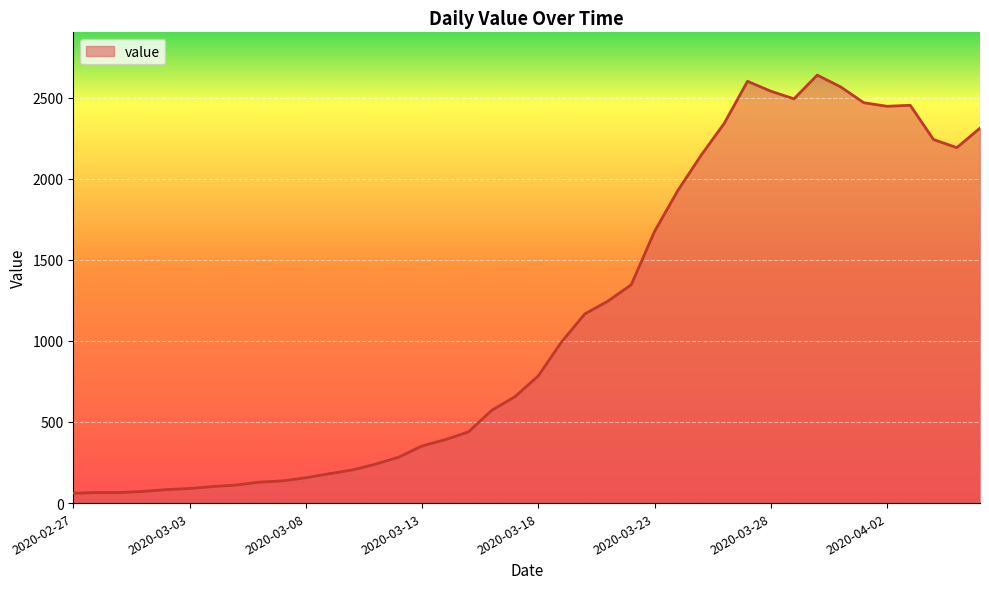

What is the minimum value shown in the chart?

61